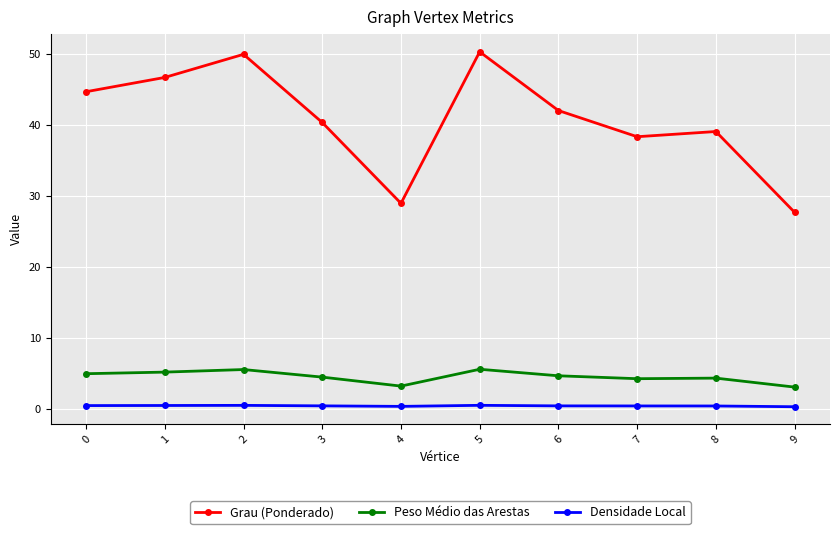

At 6, list the series in order from largest to smallest.

Grau (Ponderado), Peso Médio das Arestas, Densidade Local